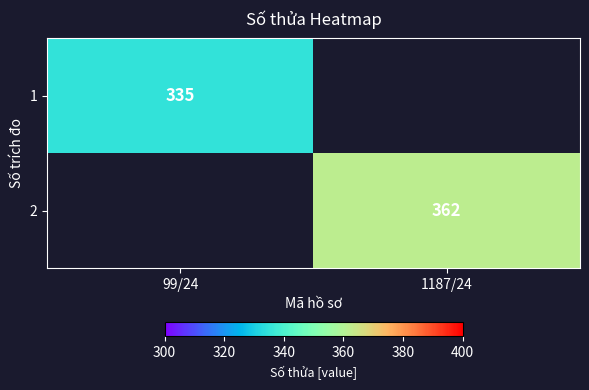

The 1 series shows 504.9 at 99/24. True or false?

False